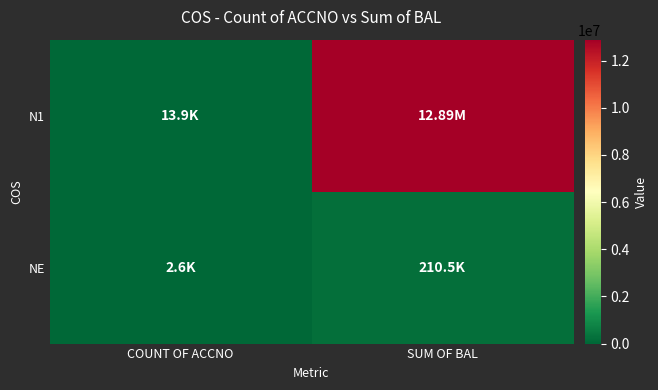

Rank the series by their average value, from highest to lowest.

N1, NE